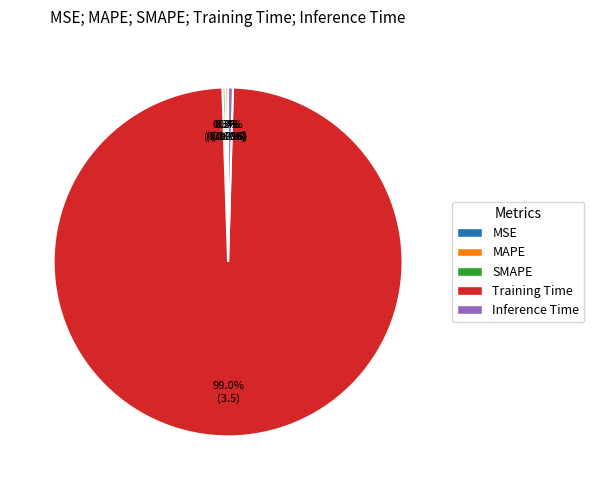

Which slice represents more than half of the pie?

Training Time